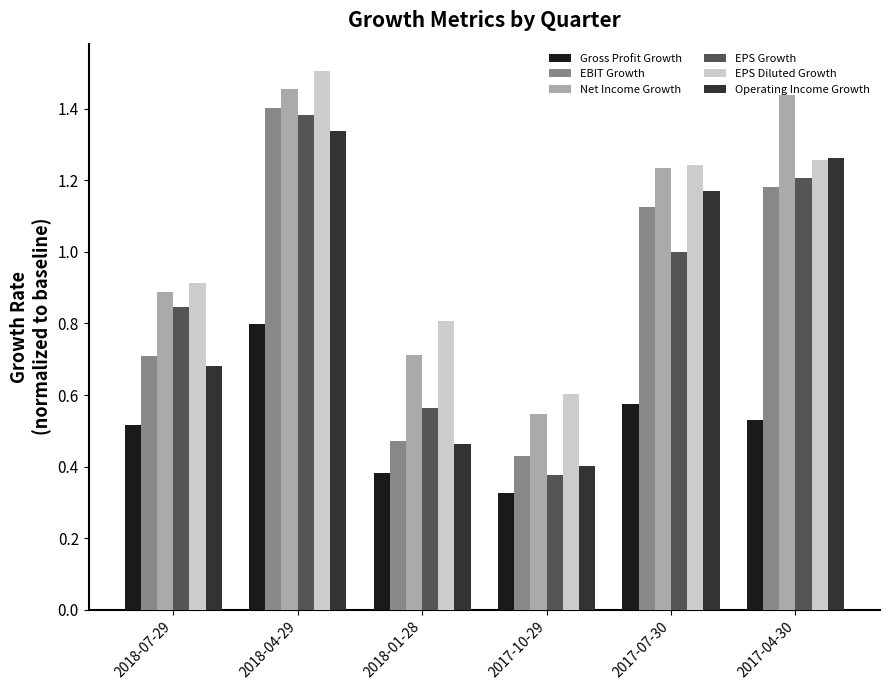

Which series has the largest range (max minus min)?

EPS Growth